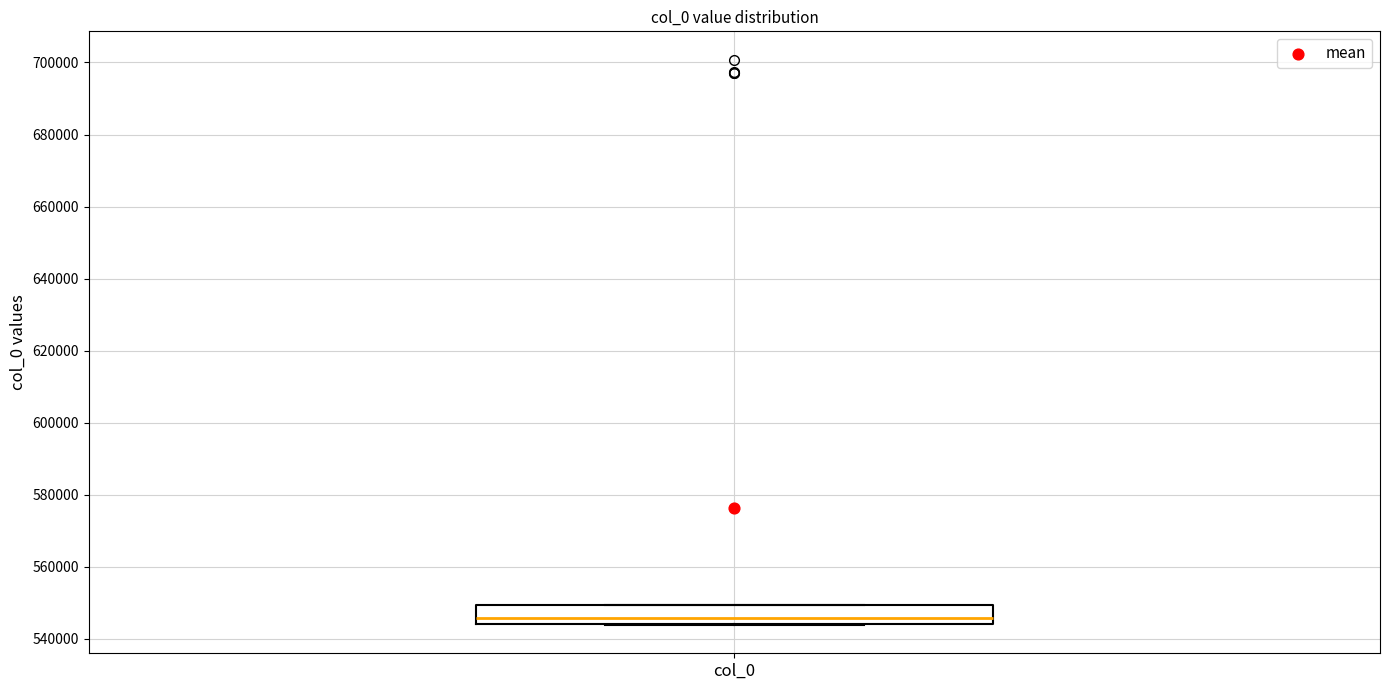

Read this box plot against the y-axis: the position of the median line, the range covered by the box, and the ends of both whiskers. The values are not printed on the chart, so give them approximately, as read against the axis.

median 546000, box 544000 to 550000, whiskers 544000 to 550000